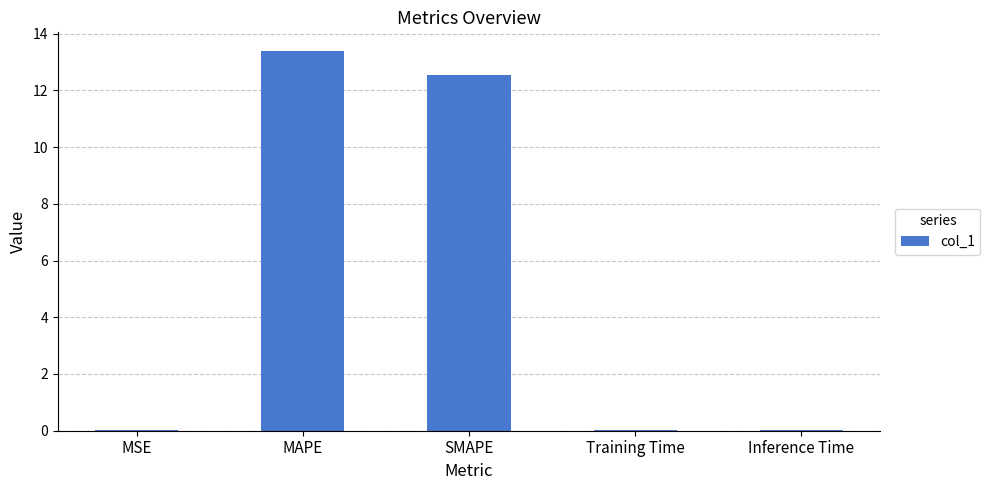

What is the change in value from MAPE to SMAPE?

-0.8